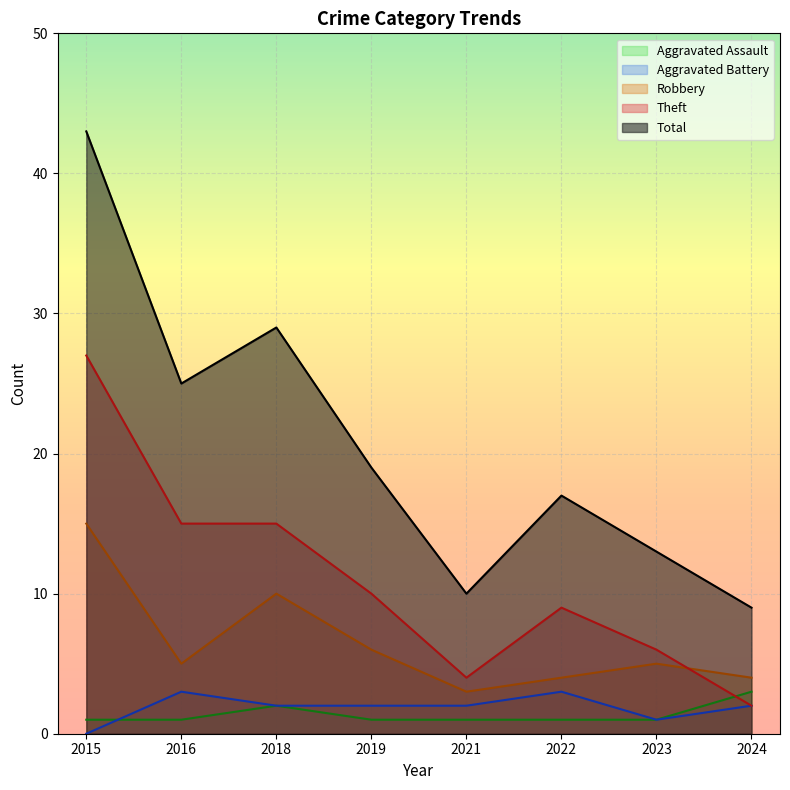

Is the value of Total at 2024 greater than the value of Aggravated Assault at 2021?

Yes